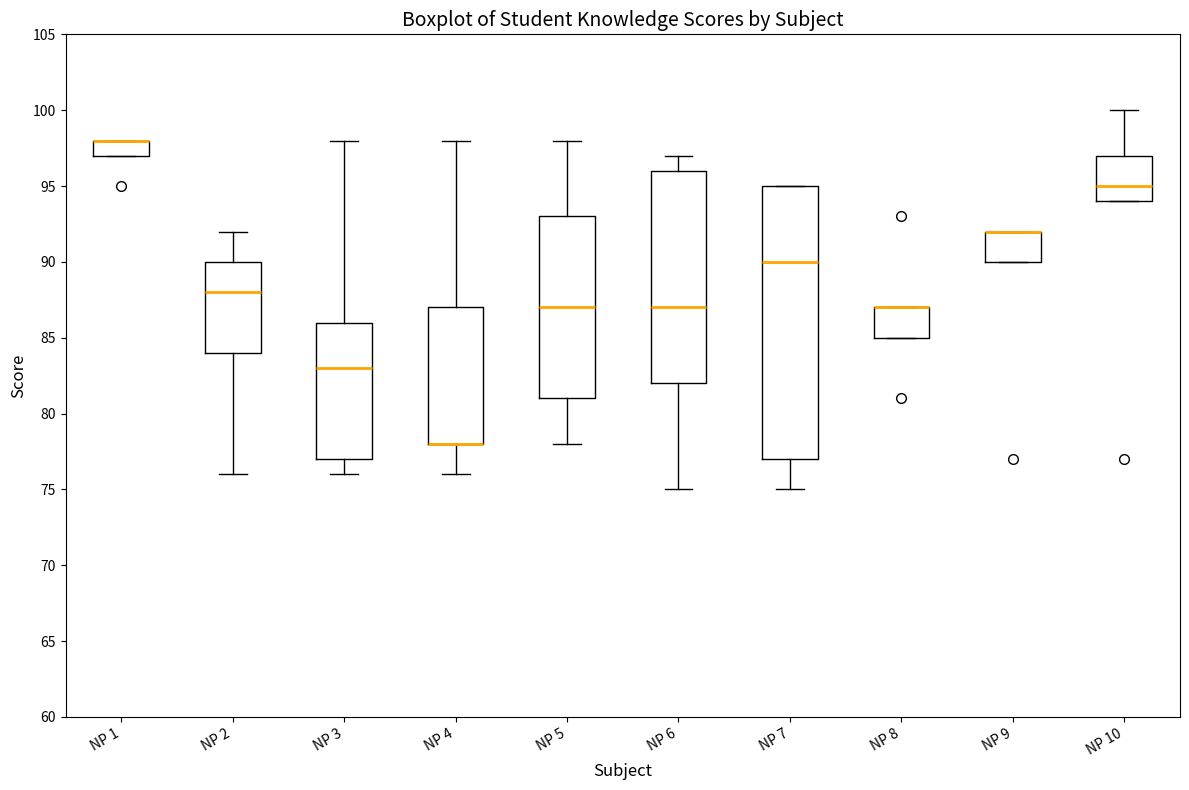

Reading left to right, read every box against the y-axis: the position of its median line, the range the box covers, and the ends of its whiskers. The values are not printed on the chart, so give them approximately, as read against the axis.

NP 1: median 98 (drawn on the box's upper edge), box 97 to 98, whiskers 97 to 98
NP 2: median 88, box 84 to 90, whiskers 76 to 92
NP 3: median 83, box 77 to 86, whiskers 76 to 98
NP 4: median 78 (drawn on the box's lower edge), box 78 to 87, whiskers 76 to 98
NP 5: median 87, box 81 to 93, whiskers 78 to 98
NP 6: median 87, box 82 to 96, whiskers 75 to 97
NP 7: median 90, box 77 to 95, whiskers 75 to 95
NP 8: median 87 (drawn on the box's upper edge), box 85 to 87, whiskers 85 to 87
NP 9: median 92 (drawn on the box's upper edge), box 90 to 92, whiskers 90 to 92
NP 10: median 95, box 94 to 97, whiskers 94 to 100